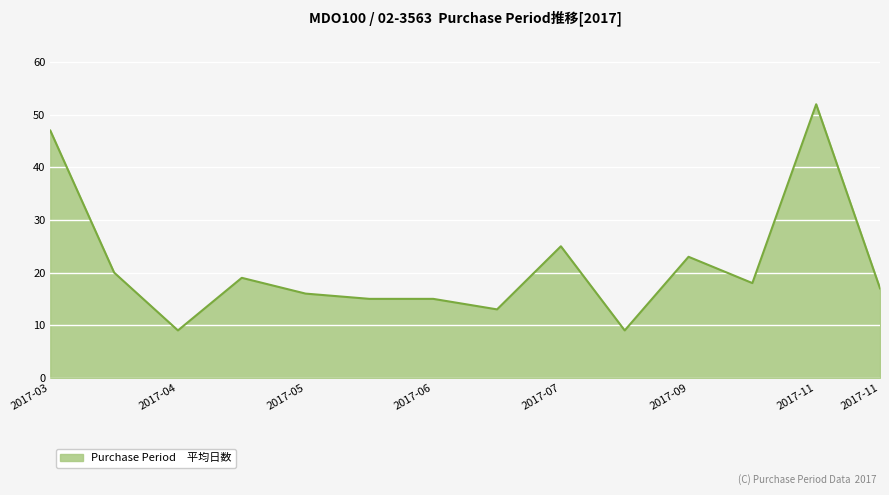

What is the difference between the maximum and minimum values?

43